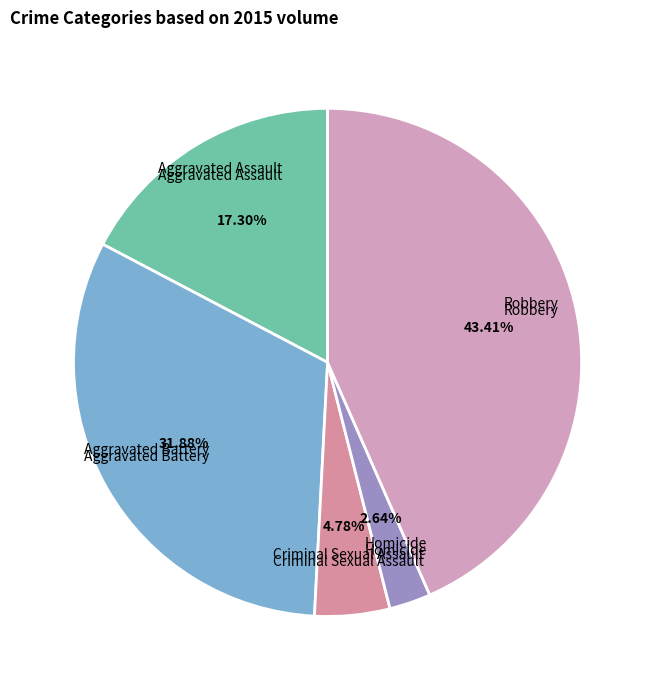

Rank the categories by value from highest to lowest.

Robbery, Aggravated Battery, Aggravated Assault, Criminal Sexual Assault, Homicide